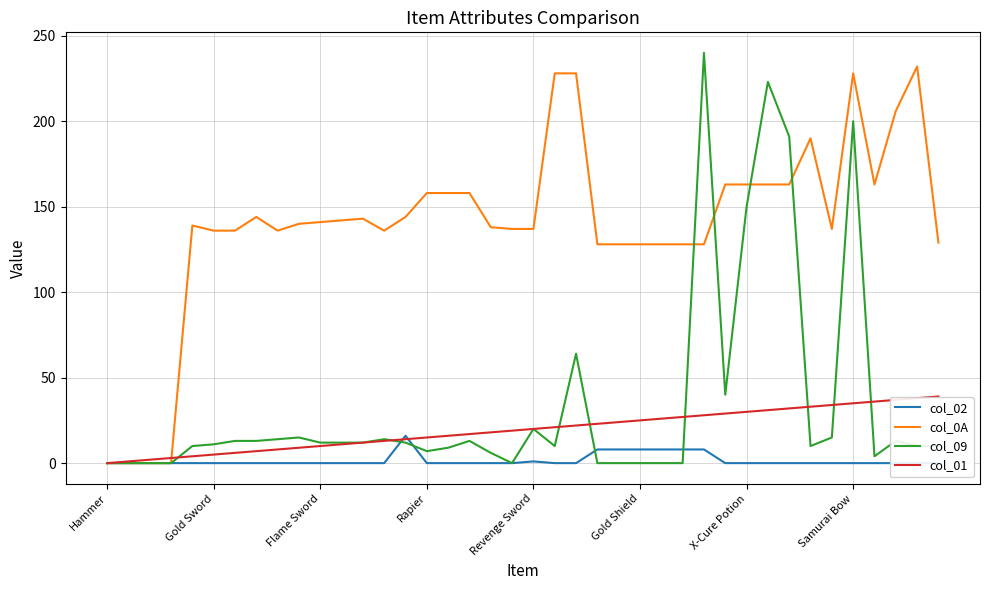

The value of col_0A at Revenge Sword is 137. True or false?

True